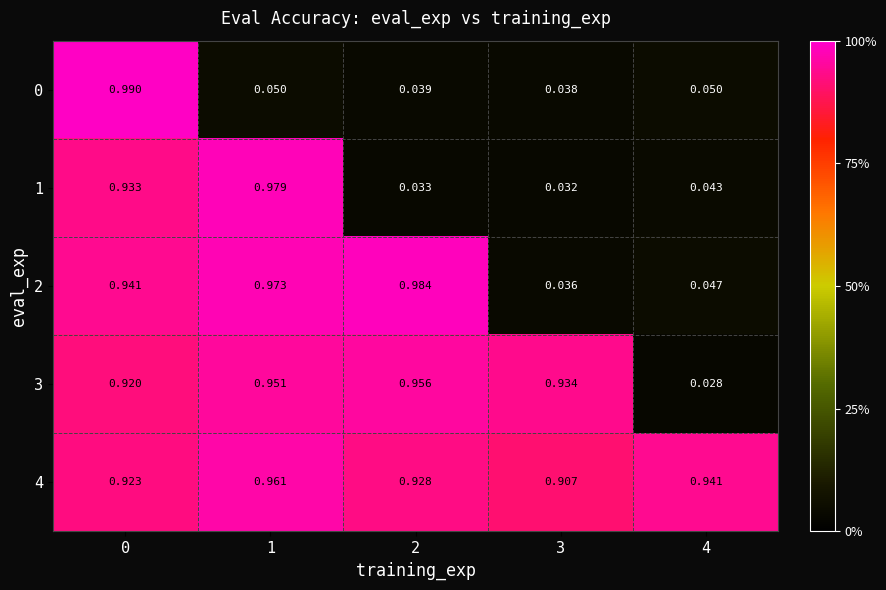

Is the value of 4 at 2 greater than the value of 3 at 0?

Yes